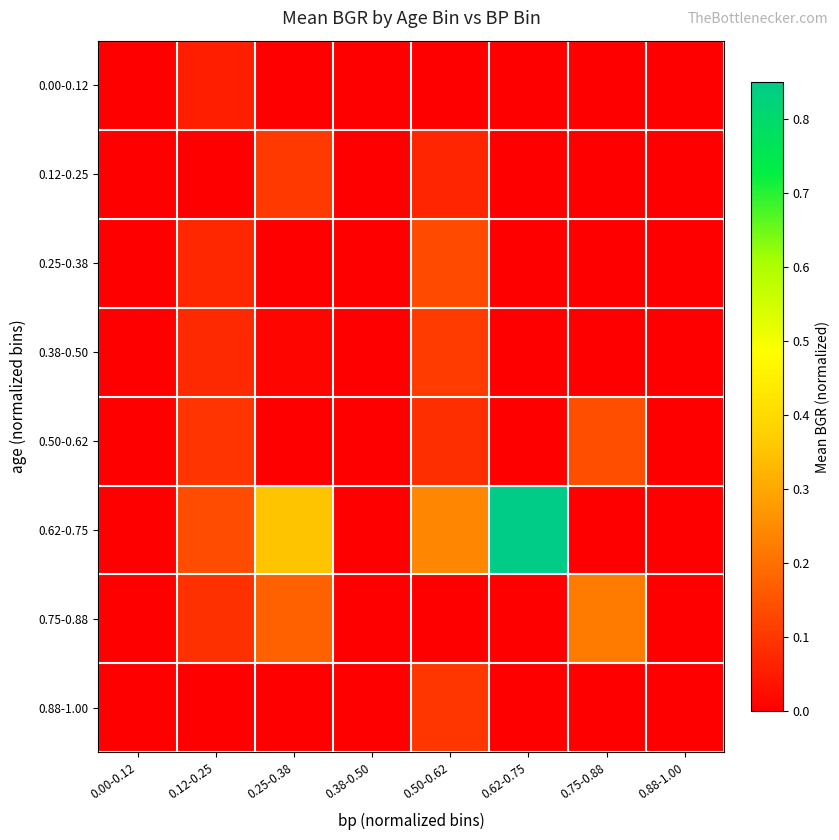

What is the spread (max minus min) of values at 0.62-0.75?

1.0